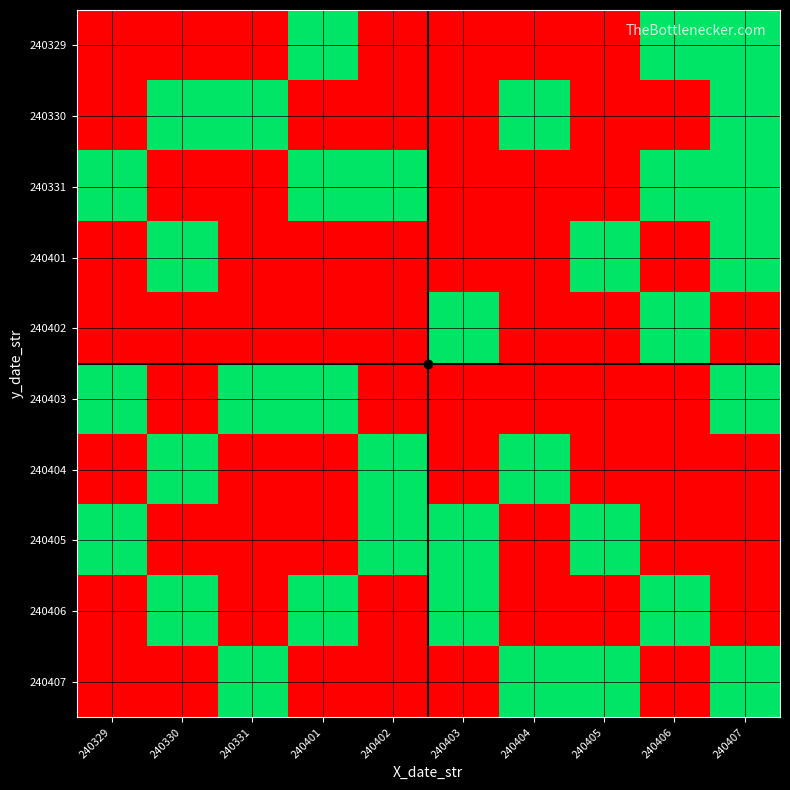

Reading left to right, transcribe all the data shown in this chart.

240329: 240329=0	240330=0	240331=0	240401=1	240402=0	240403=0	240404=0	240405=0	240406=1	240407=1
240330: 240329=0	240330=1	240331=1	240401=0	240402=0	240403=0	240404=1	240405=0	240406=0	240407=1
240331: 240329=1	240330=0	240331=0	240401=1	240402=1	240403=0	240404=0	240405=0	240406=1	240407=1
240401: 240329=0	240330=1	240331=0	240401=0	240402=0	240403=0	240404=0	240405=1	240406=0	240407=1
240402: 240329=0	240330=0	240331=0	240401=0	240402=0	240403=1	240404=0	240405=0	240406=1	240407=0
240403: 240329=1	240330=0	240331=1	240401=1	240402=0	240403=0	240404=0	240405=0	240406=0	240407=1
240404: 240329=0	240330=1	240331=0	240401=0	240402=1	240403=0	240404=1	240405=0	240406=0	240407=0
240405: 240329=1	240330=0	240331=0	240401=0	240402=1	240403=1	240404=0	240405=1	240406=0	240407=0
240406: 240329=0	240330=1	240331=0	240401=1	240402=0	240403=1	240404=0	240405=0	240406=1	240407=0
240407: 240329=0	240330=0	240331=1	240401=0	240402=0	240403=0	240404=1	240405=1	240406=0	240407=1